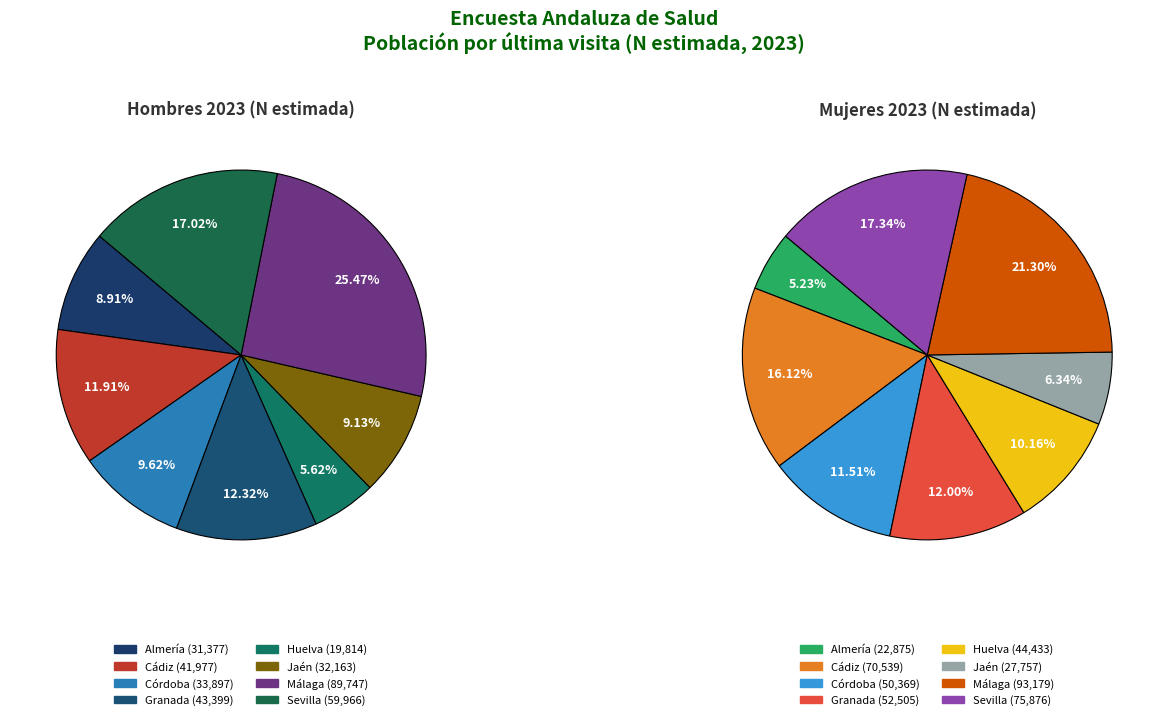

Rank the series by their maximum value, from highest to lowest.

mujer_2023, hombre_2023